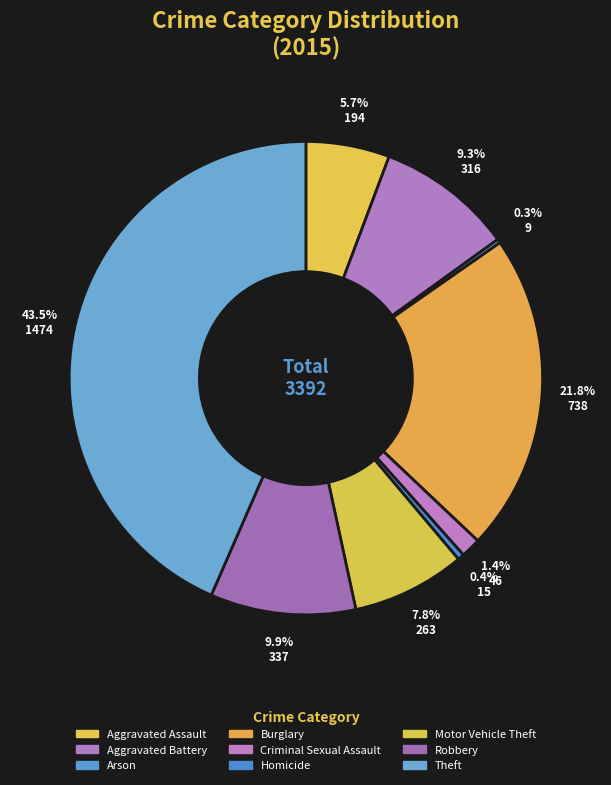

Does Criminal Sexual Assault represent more than half of the total?

No